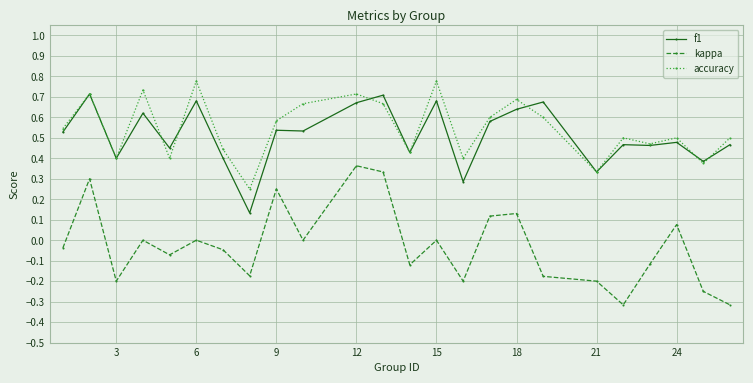

How many interior local valleys does the kappa series have?

7